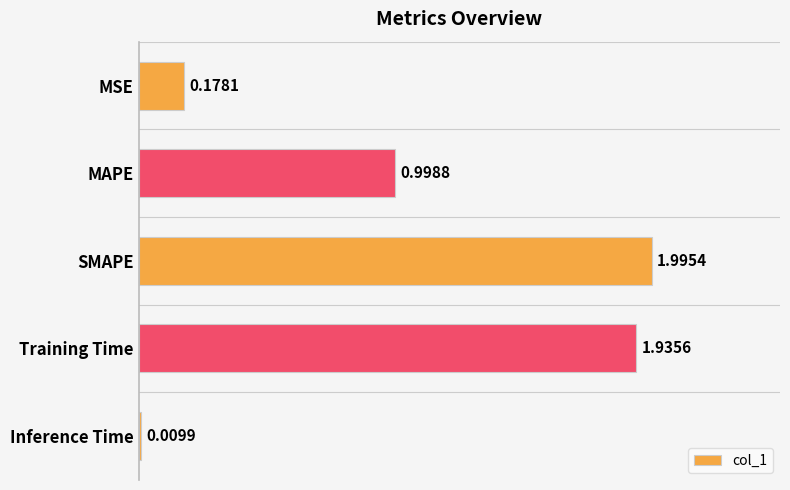

What is the label of the 2nd bar from the top?

MAPE